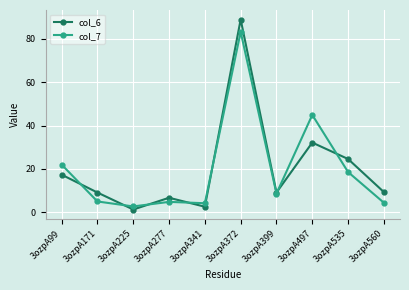

Where do col_6 and col_7 first cross each other?

3ozpA99 and 3ozpA171